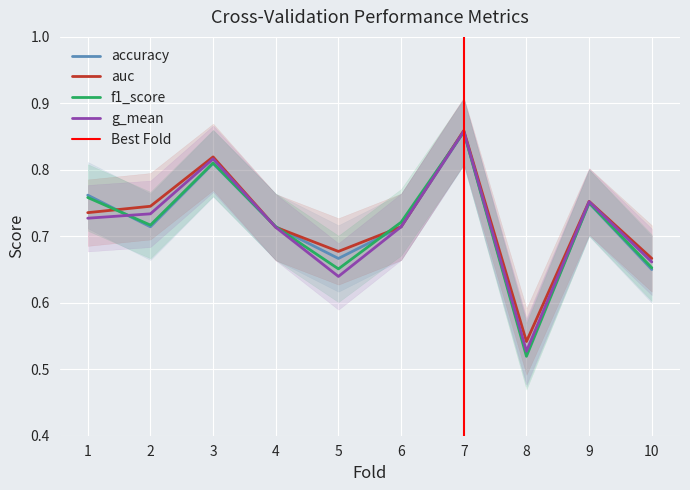

What is the sum of the f1_score values at 4 and 8?

1.2